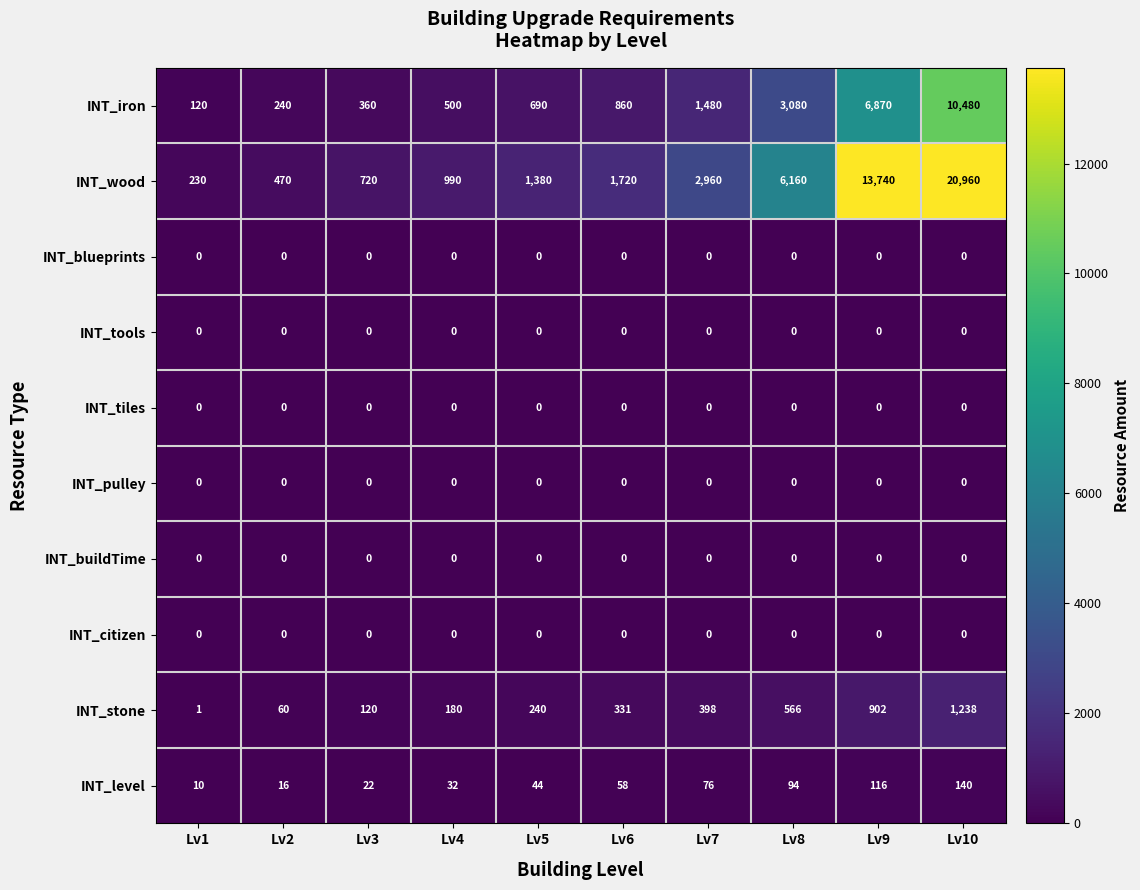

What is the sum of all INT_stone values?

4036